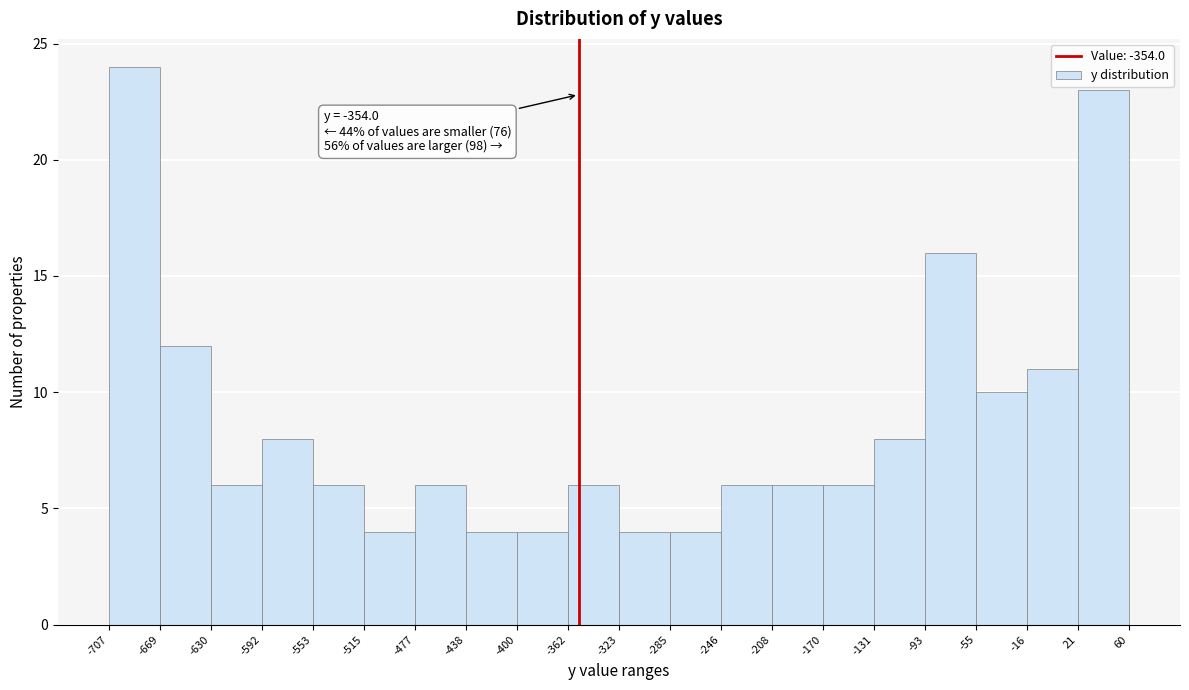

Which range on the x-axis has the tallest bar?

-707 to -669